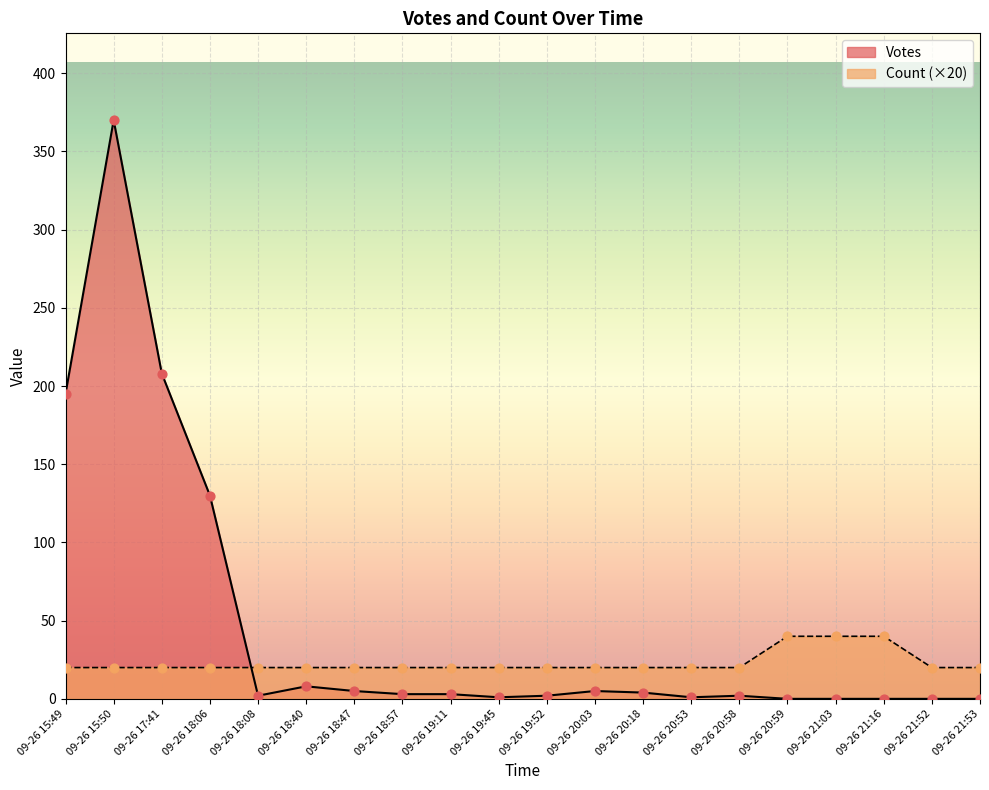

What are all the series names shown in the legend?

Votes, Count (×20)